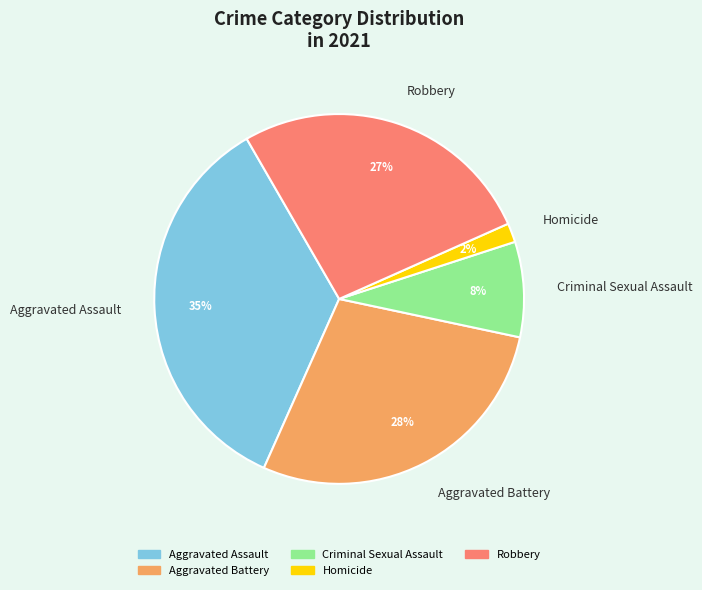

Which slice is the largest?

Aggravated Assault